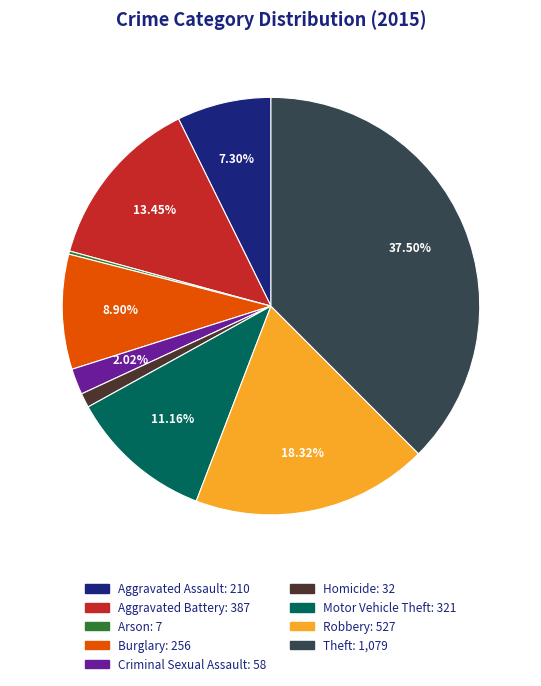

Is the sum of Aggravated Assault and Aggravated Battery greater than half?

No